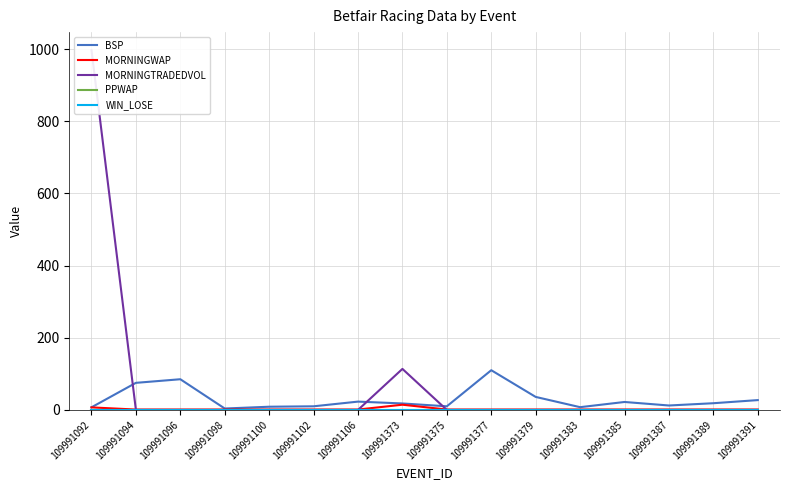

True or false: PPWAP and BSP cross at least once.

False